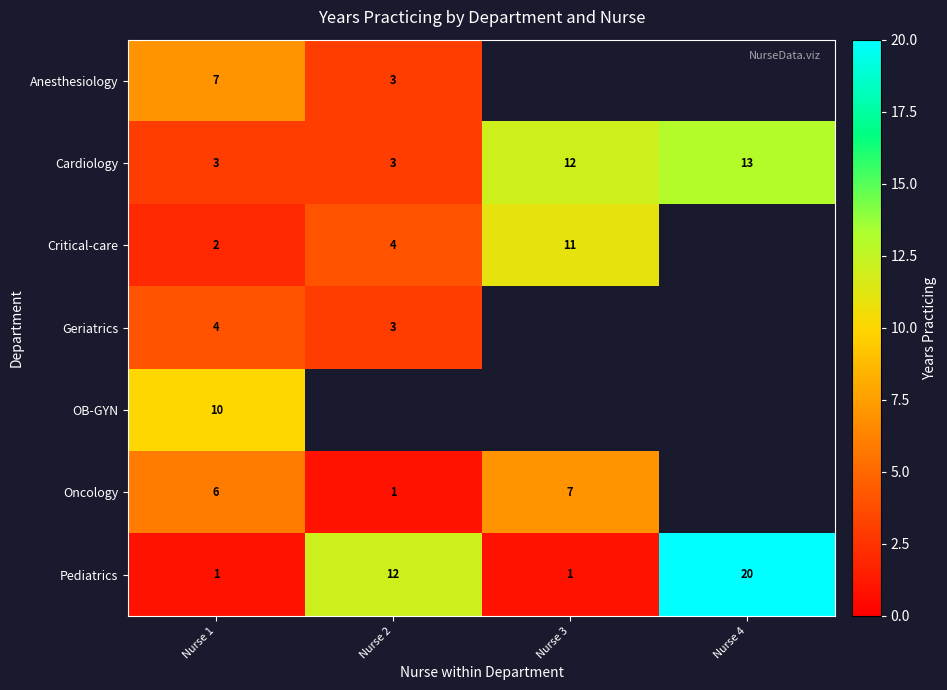

Which has a higher value, Nurse 3 or Nurse 4?

Nurse 4